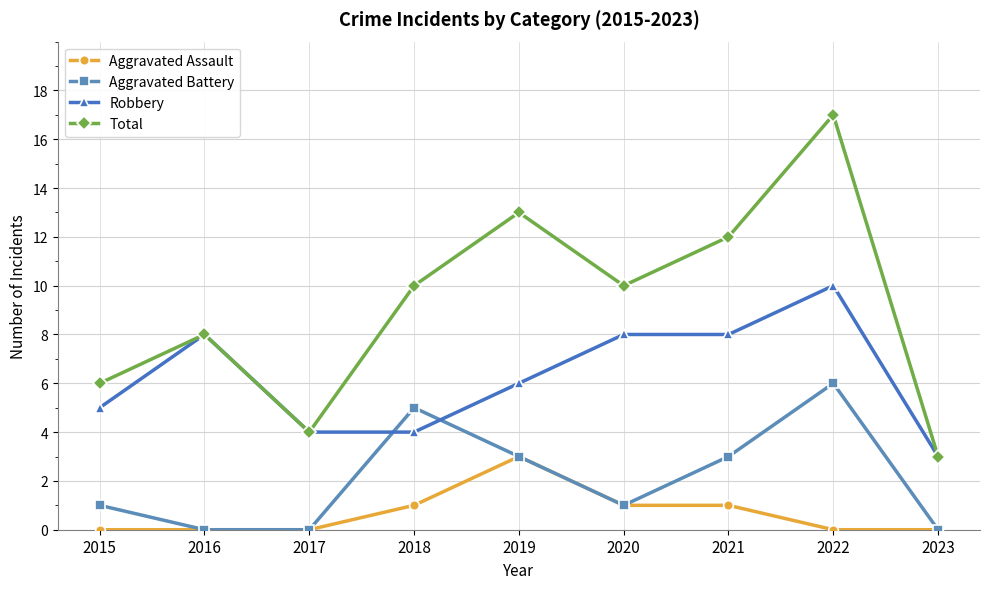

What is the value of the Robbery point at the 8th from the left?

10